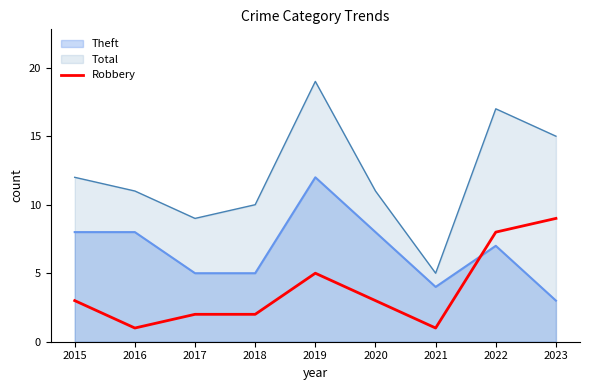

What is the approximate value of Theft at 2019?

12